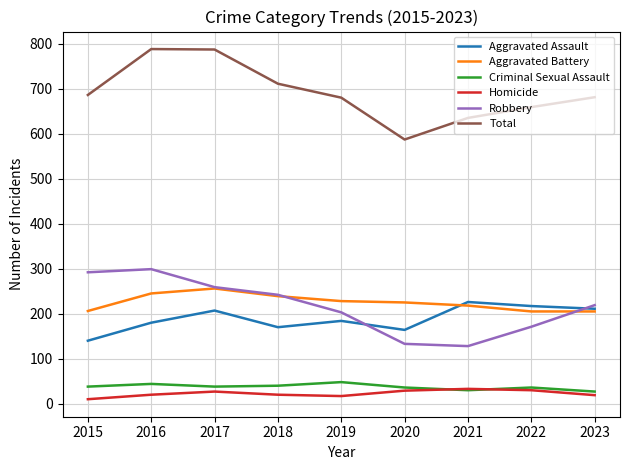

The Homicide series shows 20 at 2016. True or false?

True